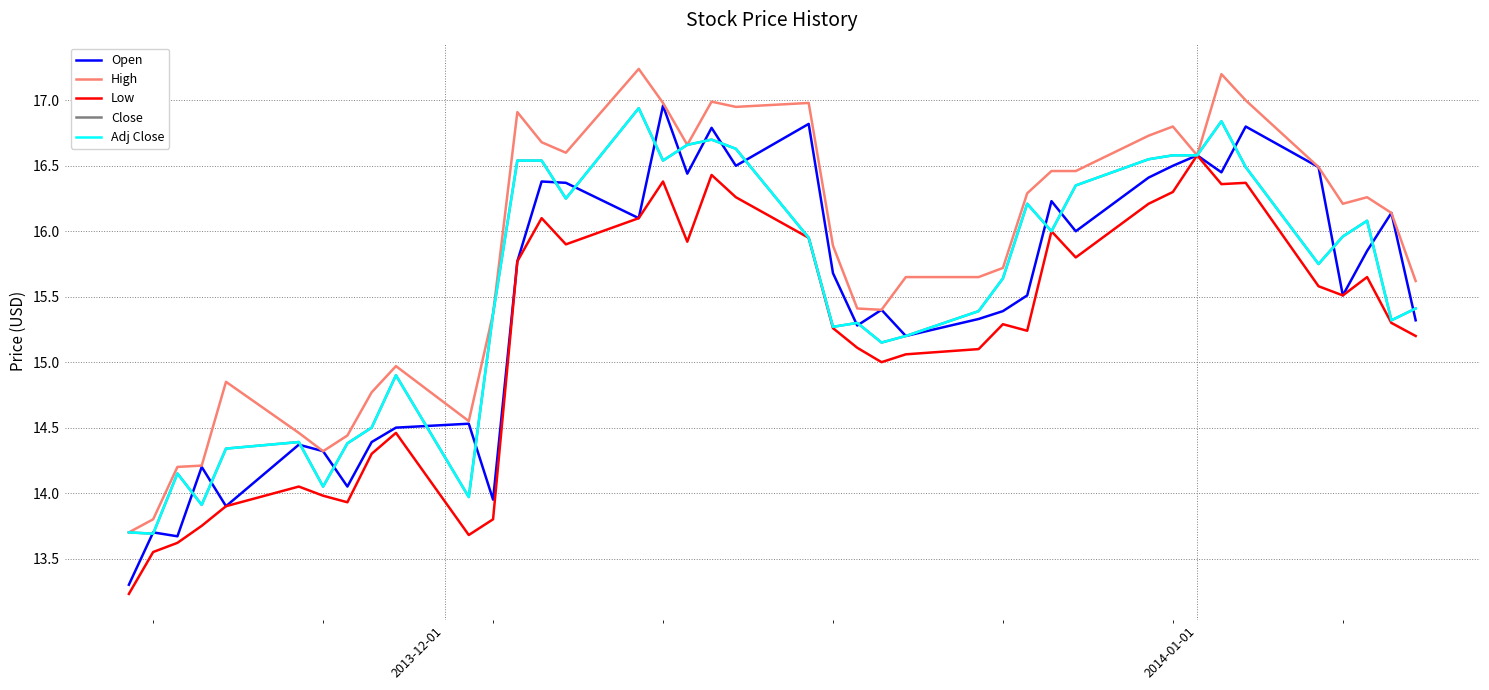

Does the chart have visible grid lines?

Yes